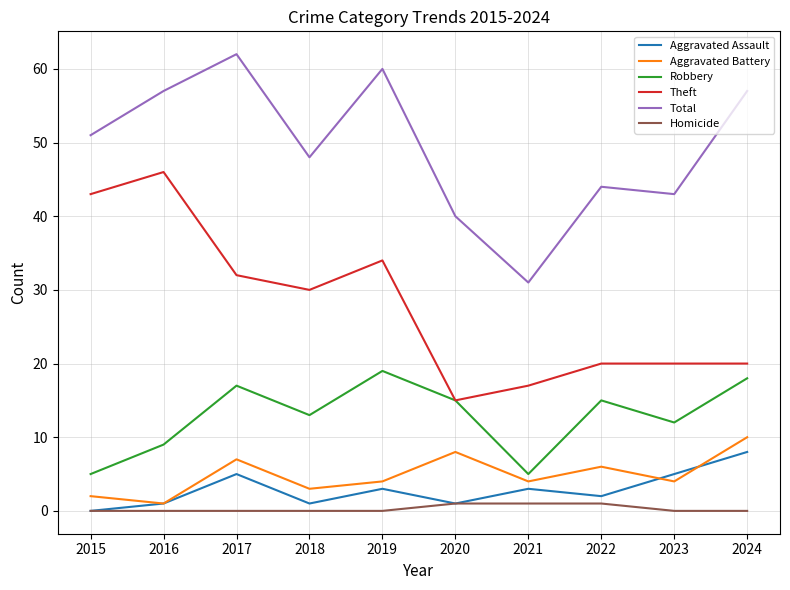

What is the spread (max minus min) of values at 2017?

62